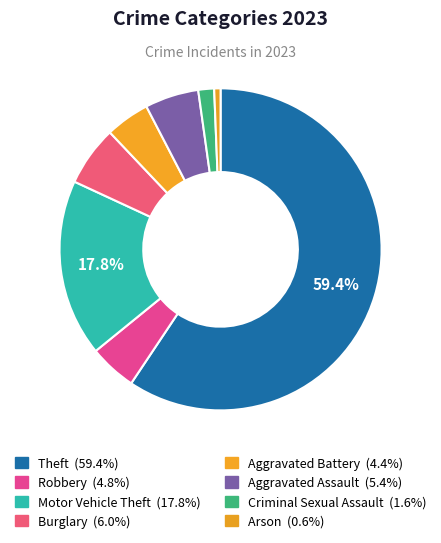

To the nearest percent, what is the average slice percentage?

12%